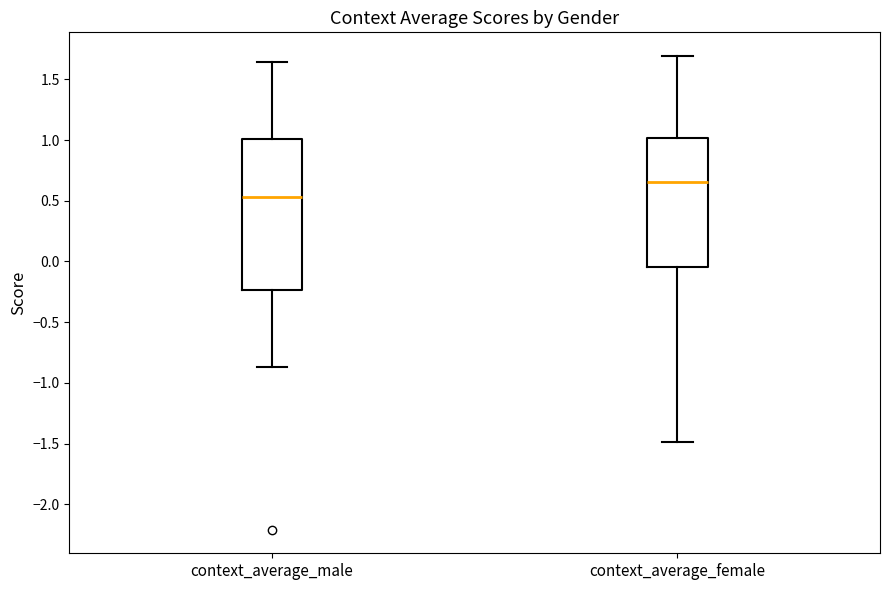

Reading left to right, transcribe this box plot: for each box, give where its median line is, the range the box spans, and where its two whiskers end, as read against the y-axis. The values are not printed on the chart, so give them approximately, as read against the axis.

context_average_male: median 0.55, box -0.25 to 1.00, whiskers -0.85 to 1.65
context_average_female: median 0.65, box -0.05 to 1.00, whiskers -1.50 to 1.70